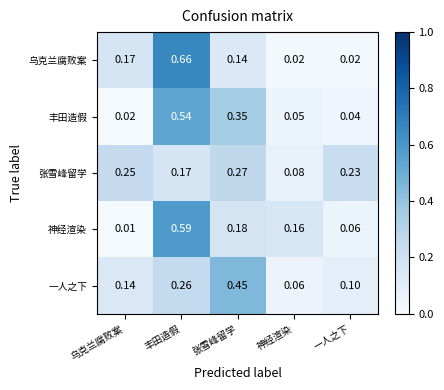

Which series has the largest range (max minus min)?

乌克兰腐败案